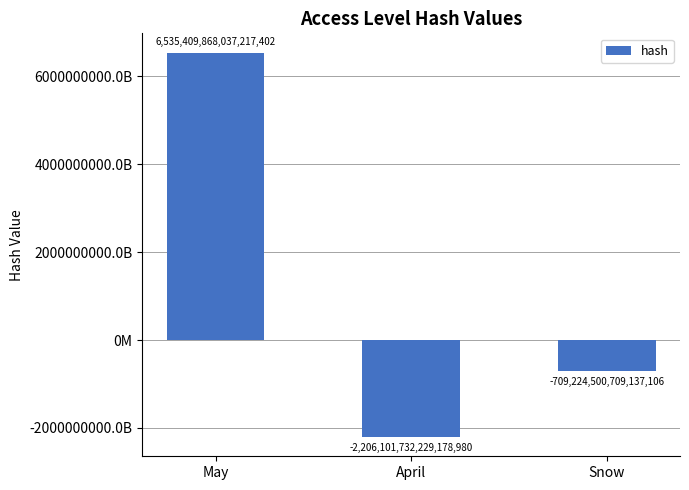

Are the bars horizontal?

No